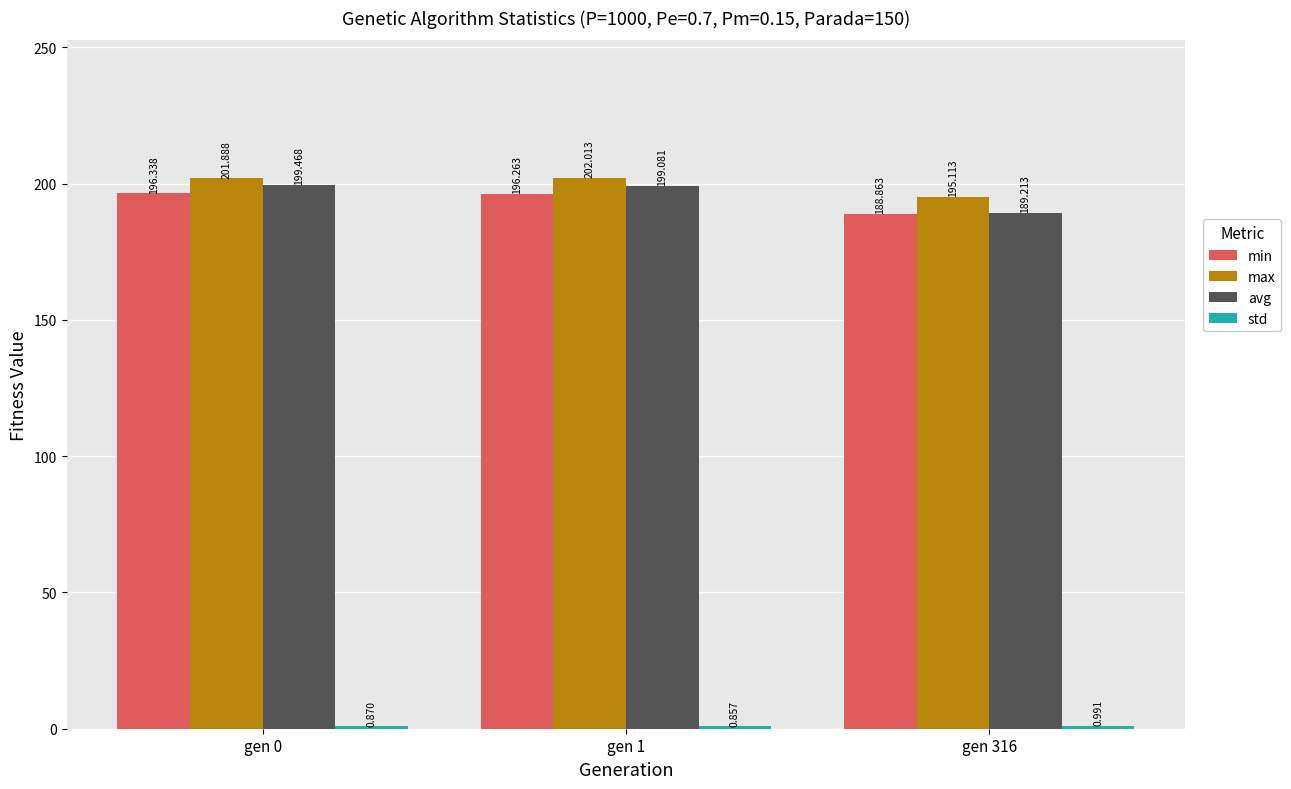

Which series has the widest spread of values?

avg